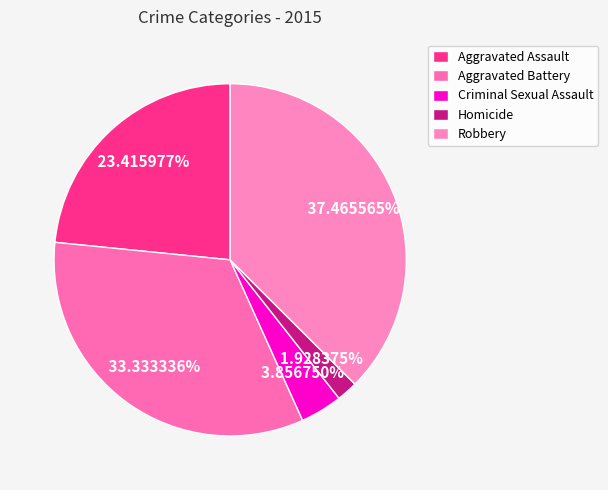

To the nearest percent, what is the difference between the Aggravated Battery and Criminal Sexual Assault slice percentages?

29%